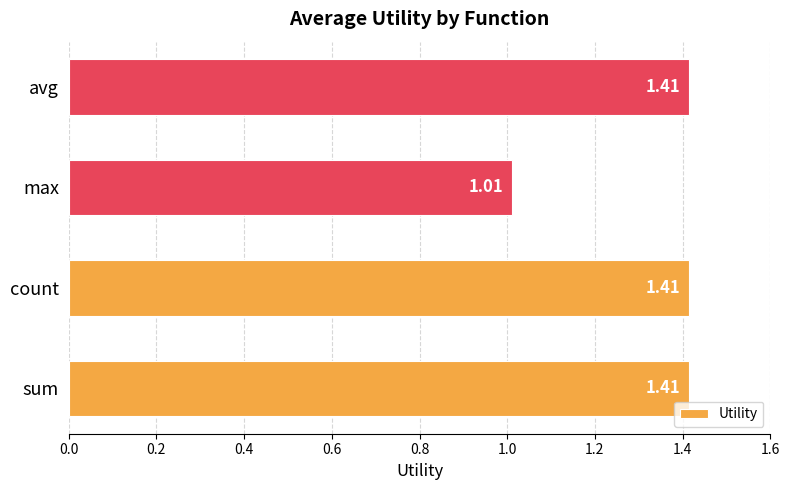

Between count and max, which is larger?

count